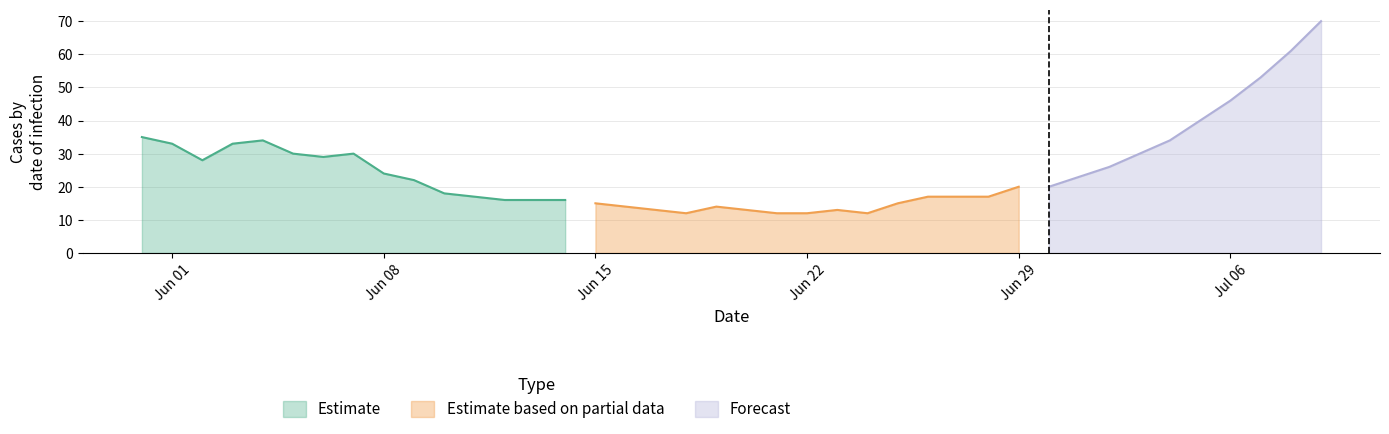

Where is Estimate nearest to the value 25?

Jun 08